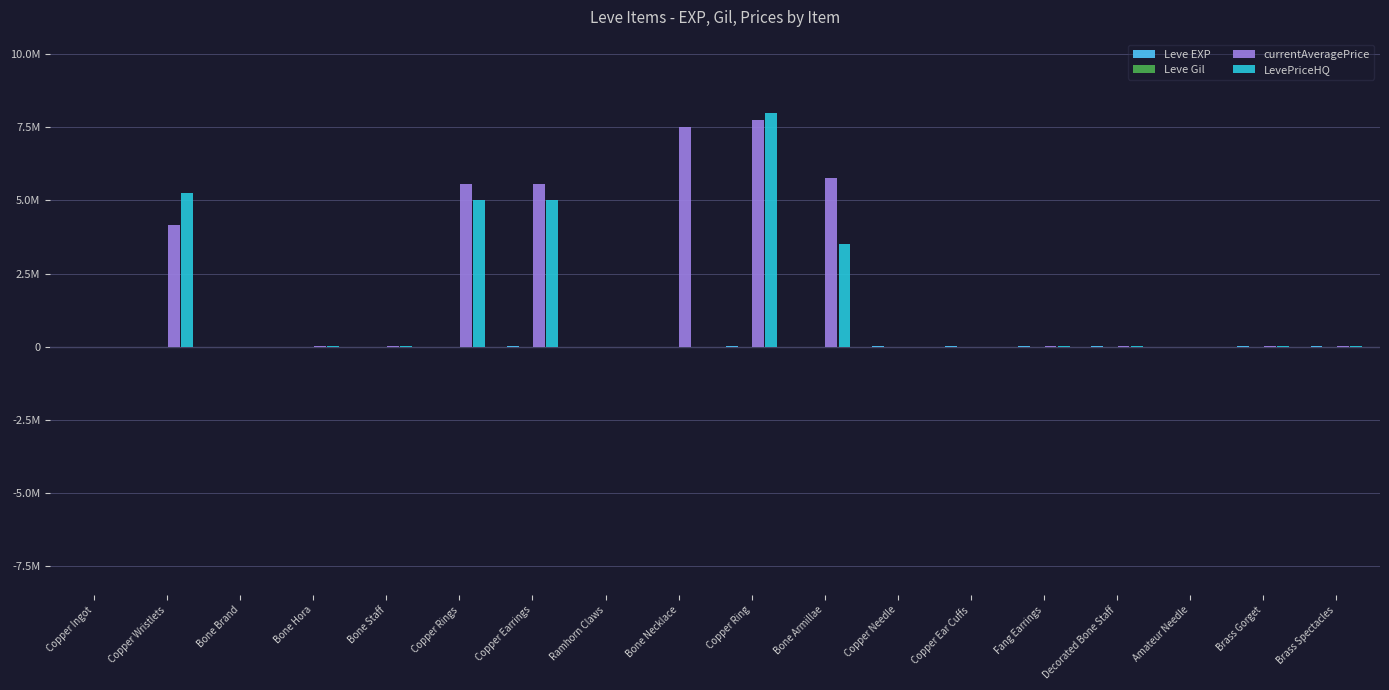

What is the total value across all series at Bone Armillae?

9260751